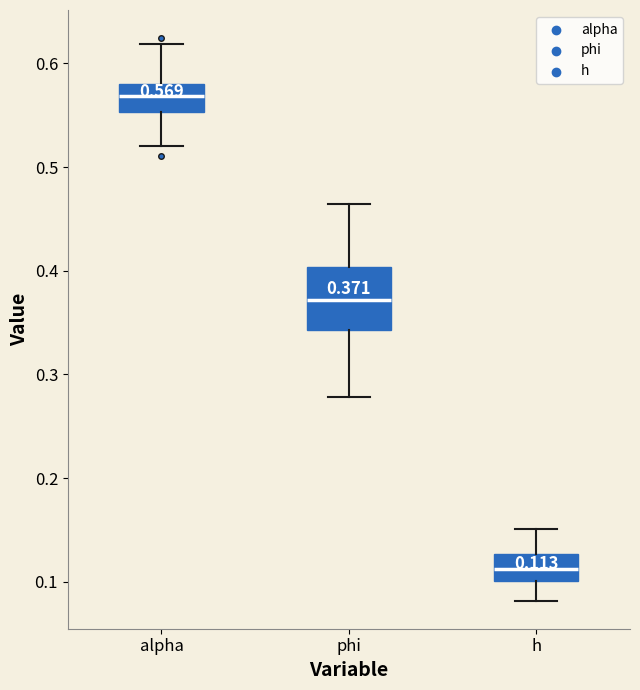

Comparing the boxes themselves (not the whiskers), which one is the tallest?

phi